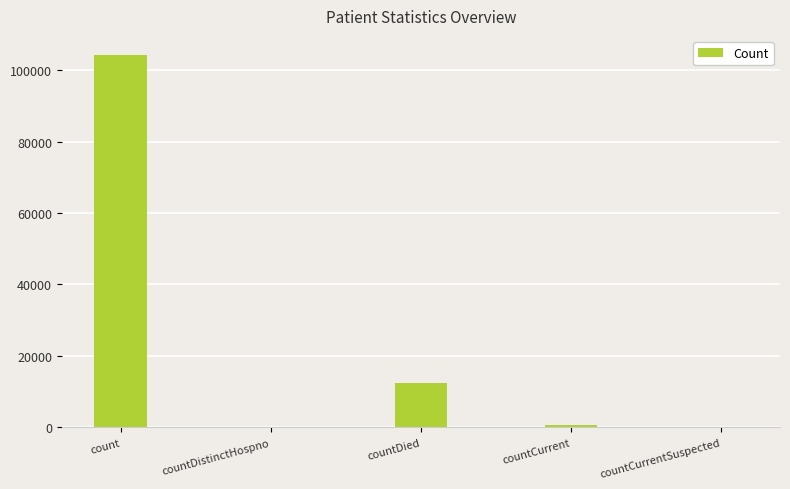

What is the sum of all values?

117725